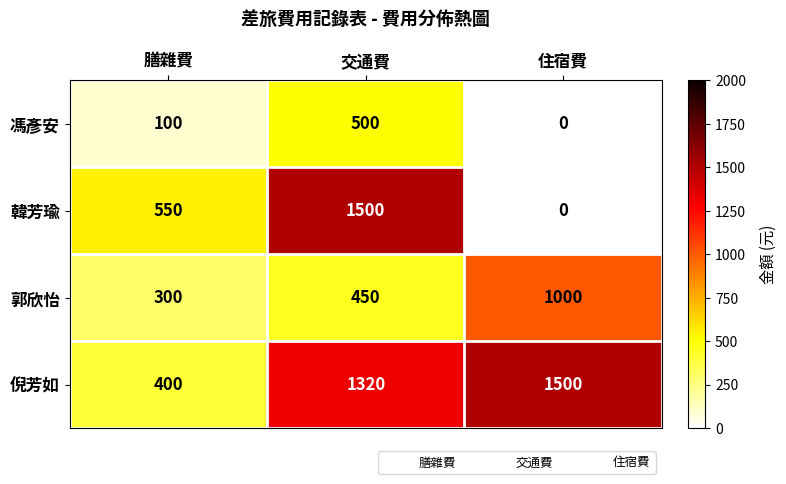

How many data points in 韓芳瑜 are less than 550?

1